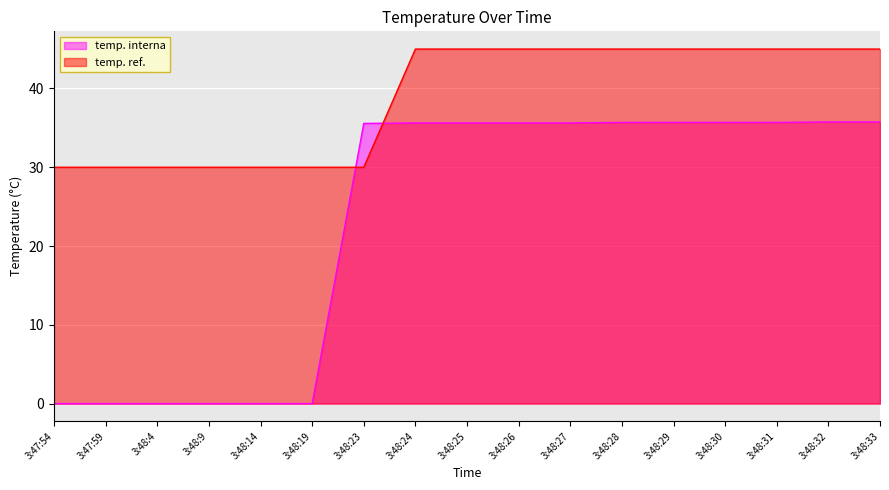

List the series in order of their peak value, lowest first.

temp. interna, temp. ref.